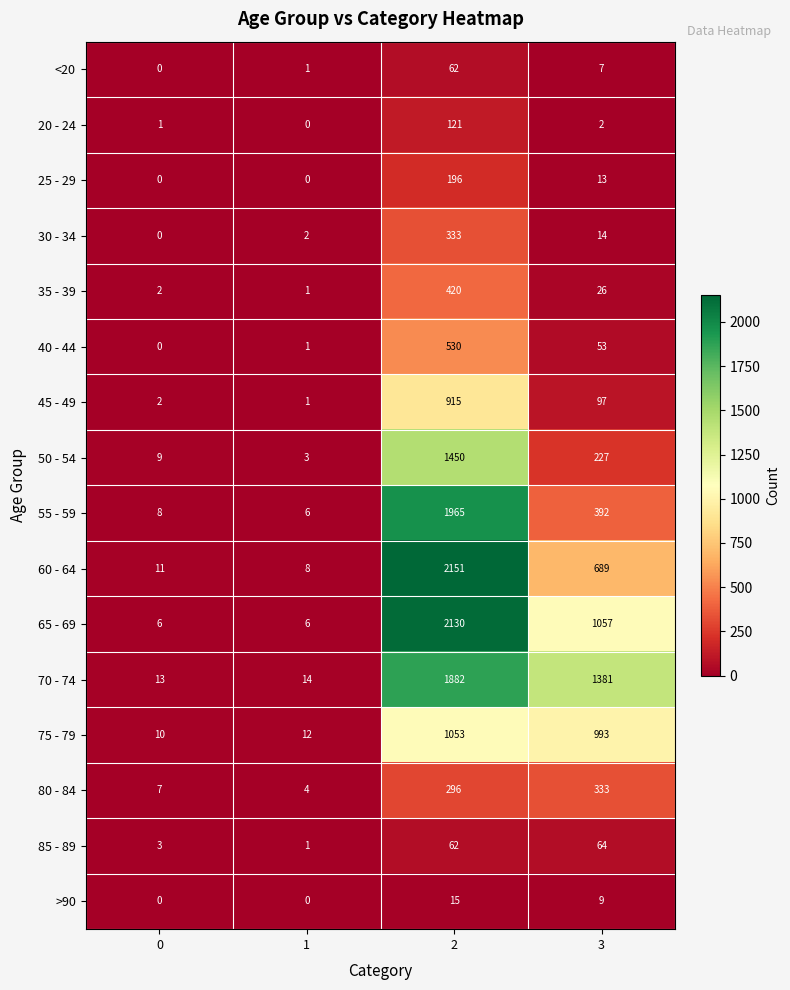

What is the total value across all series at 2?

13581